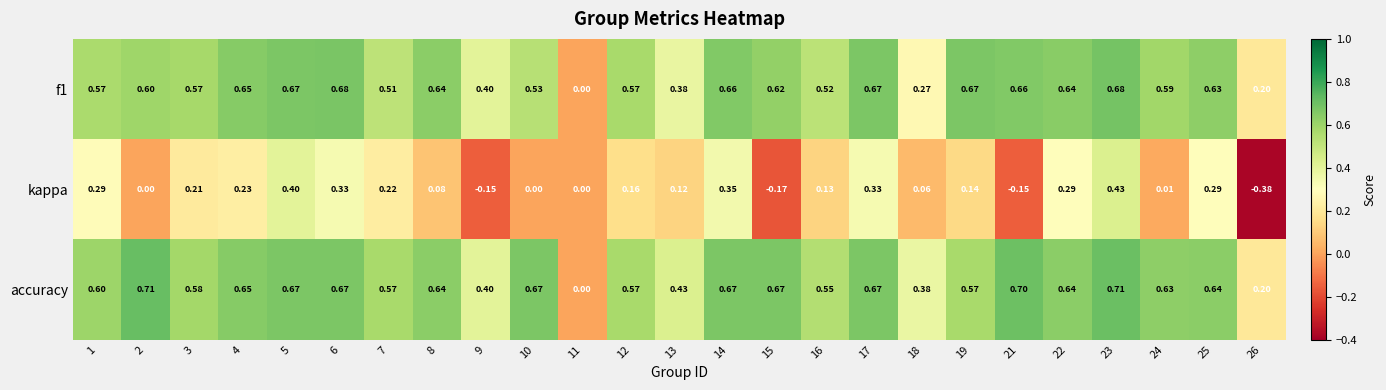

Which series has the largest total across all categories?

accuracy